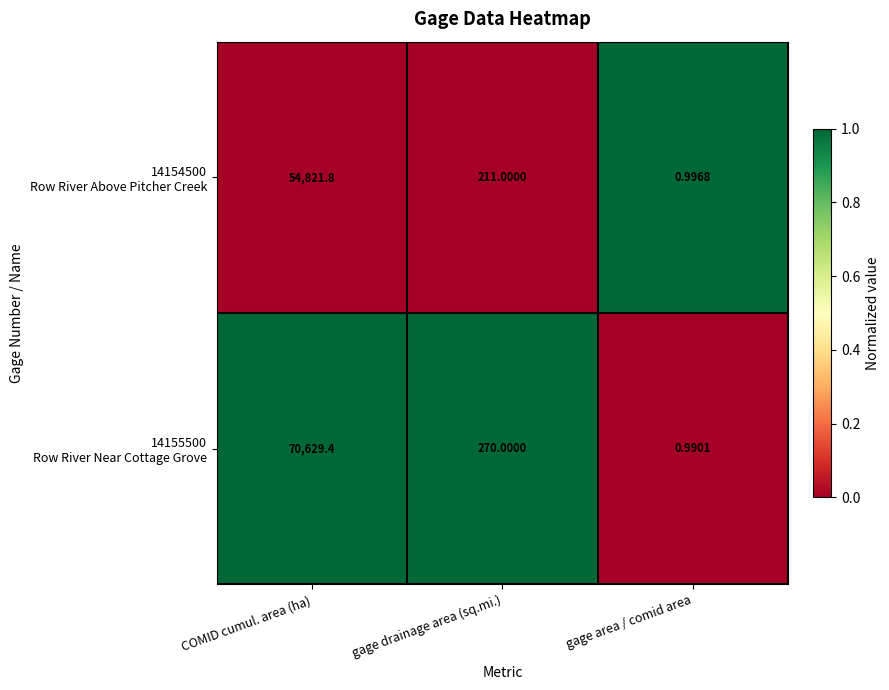

Which category has the lowest value across all series?

gage area / comid area